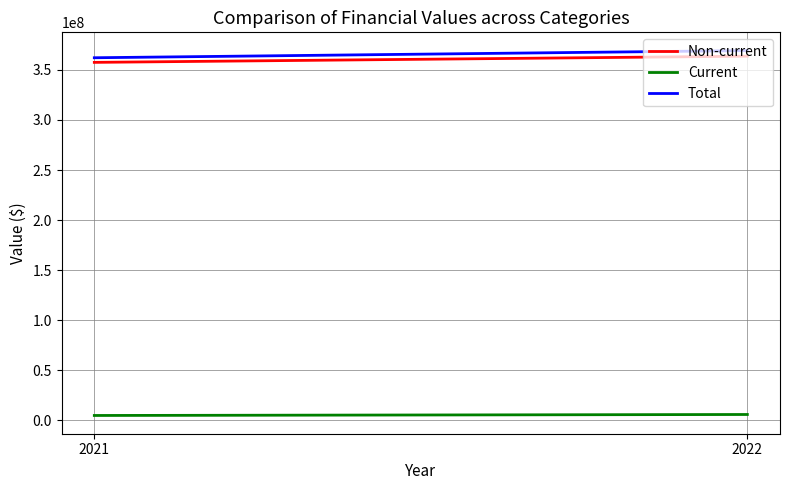

What is the sum of all Total values?

731591826